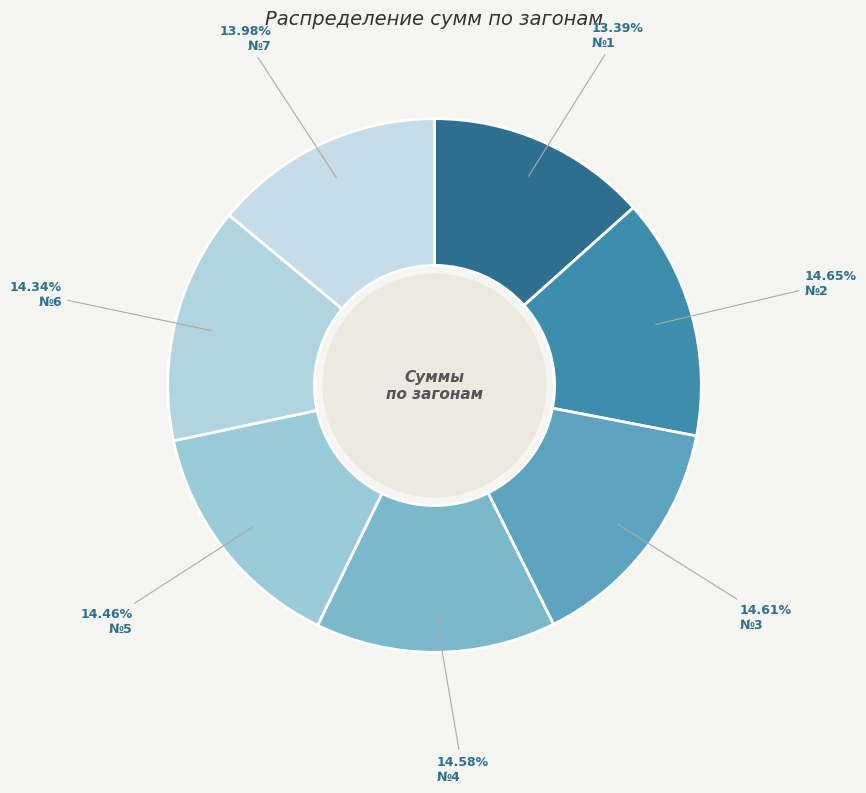

How many segments does this pie chart have?

7